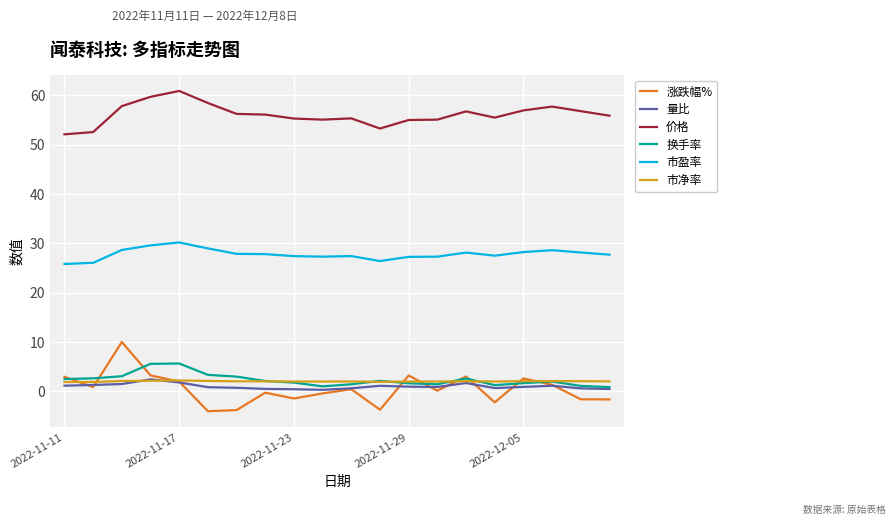

Which series has the widest spread of values?

涨跌幅%